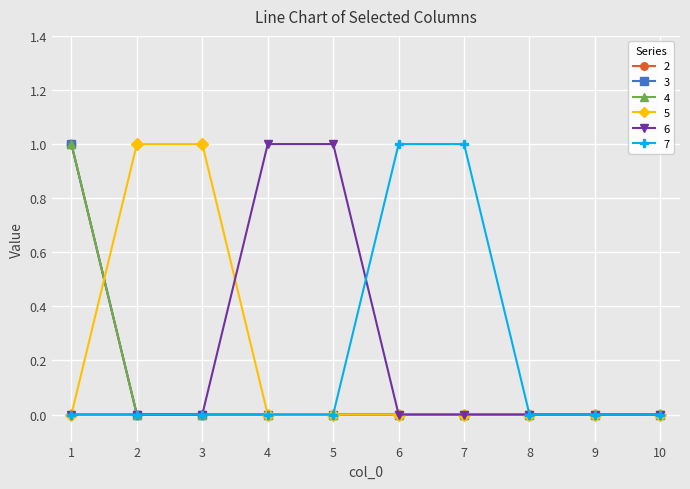

At 7, list the series in order from largest to smallest.

7, 2, 3, 4, 5, 6